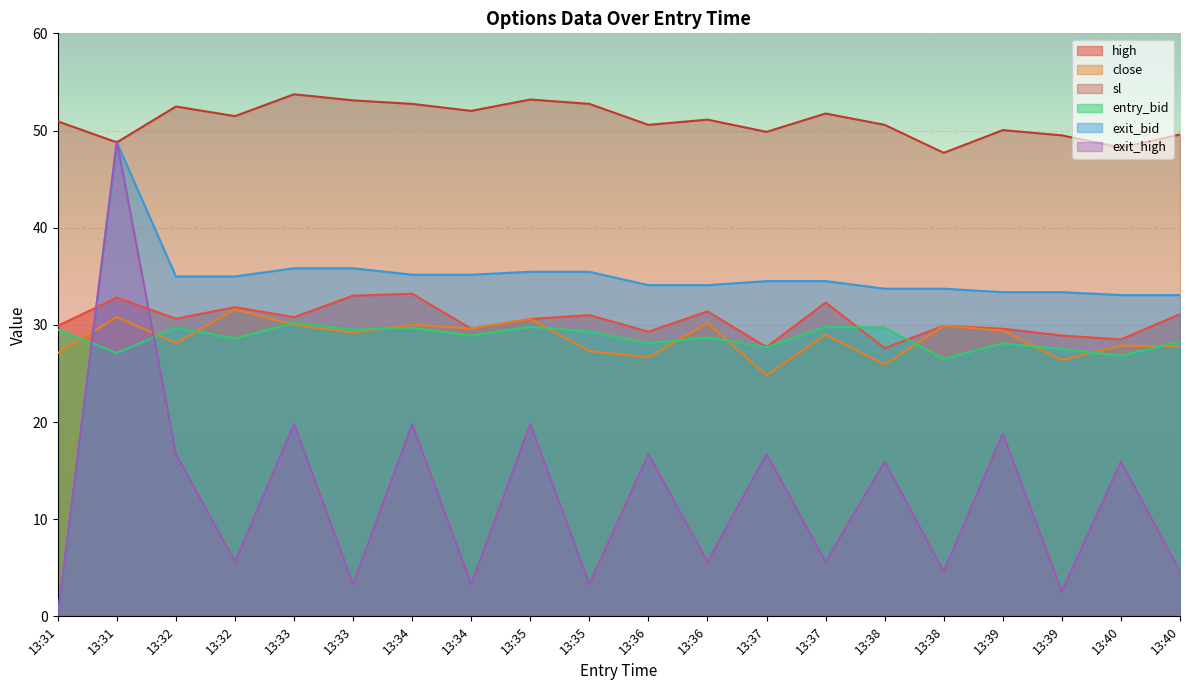

What is the difference between the maximum and second lowest values in the exit_bid series?

15.7